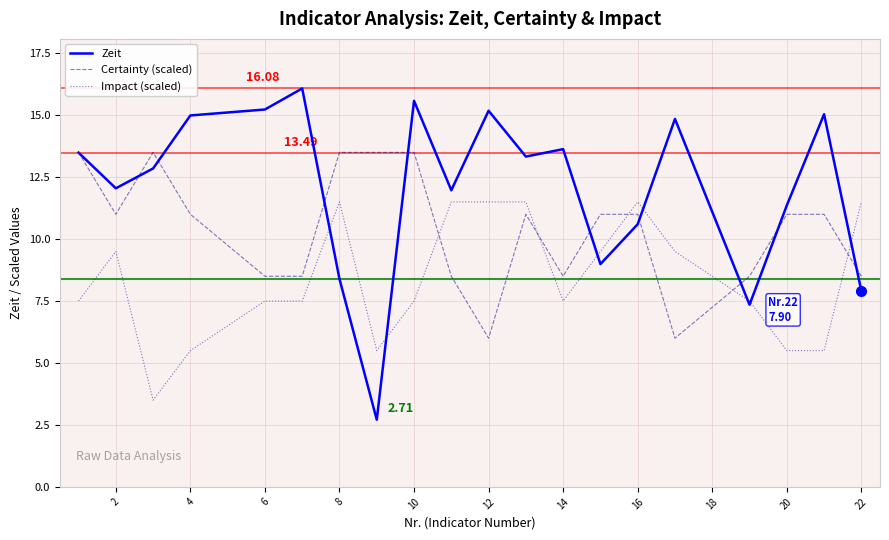

How many times do Impact (scaled) and Certainty (scaled) cross each other?

5